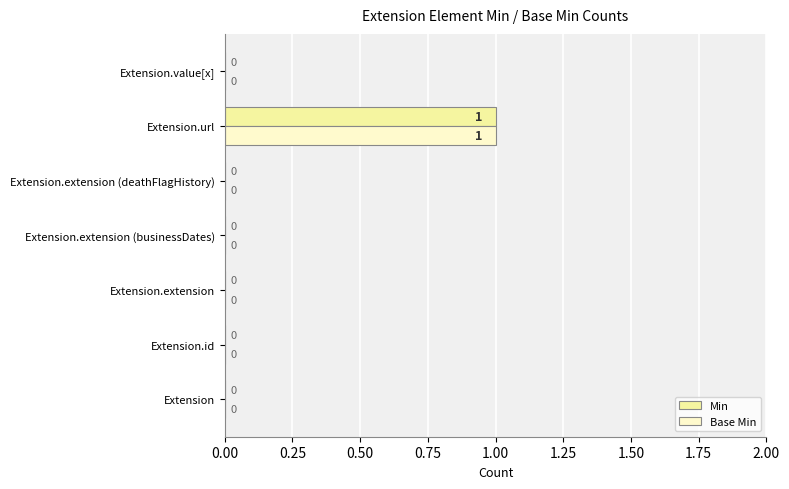

At which category is the sum across all series the highest?

Extension.url